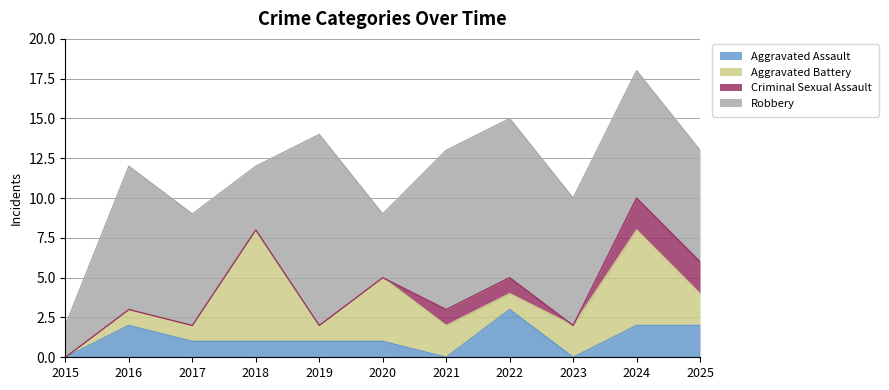

At how many categories does at least one series exceed 0?

11